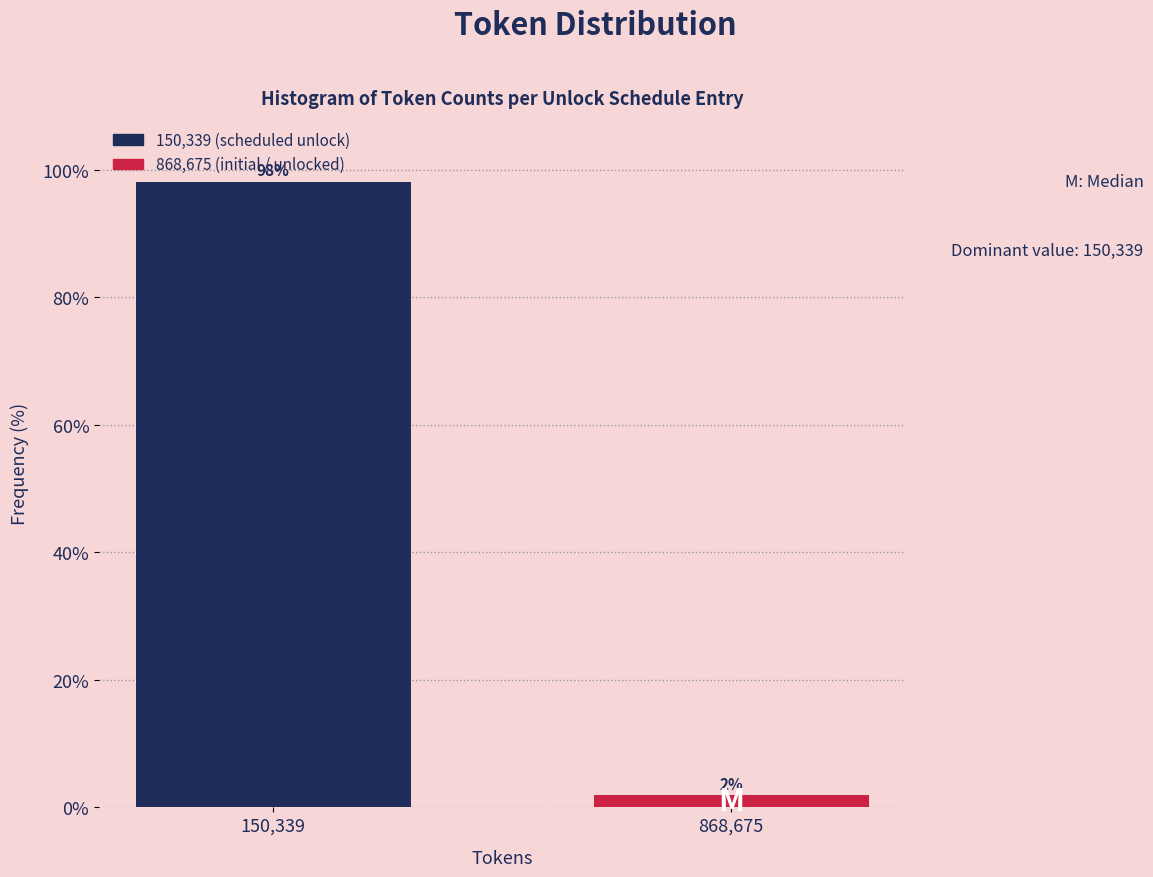

Which has a higher value, 150,339 or 868,675?

150,339